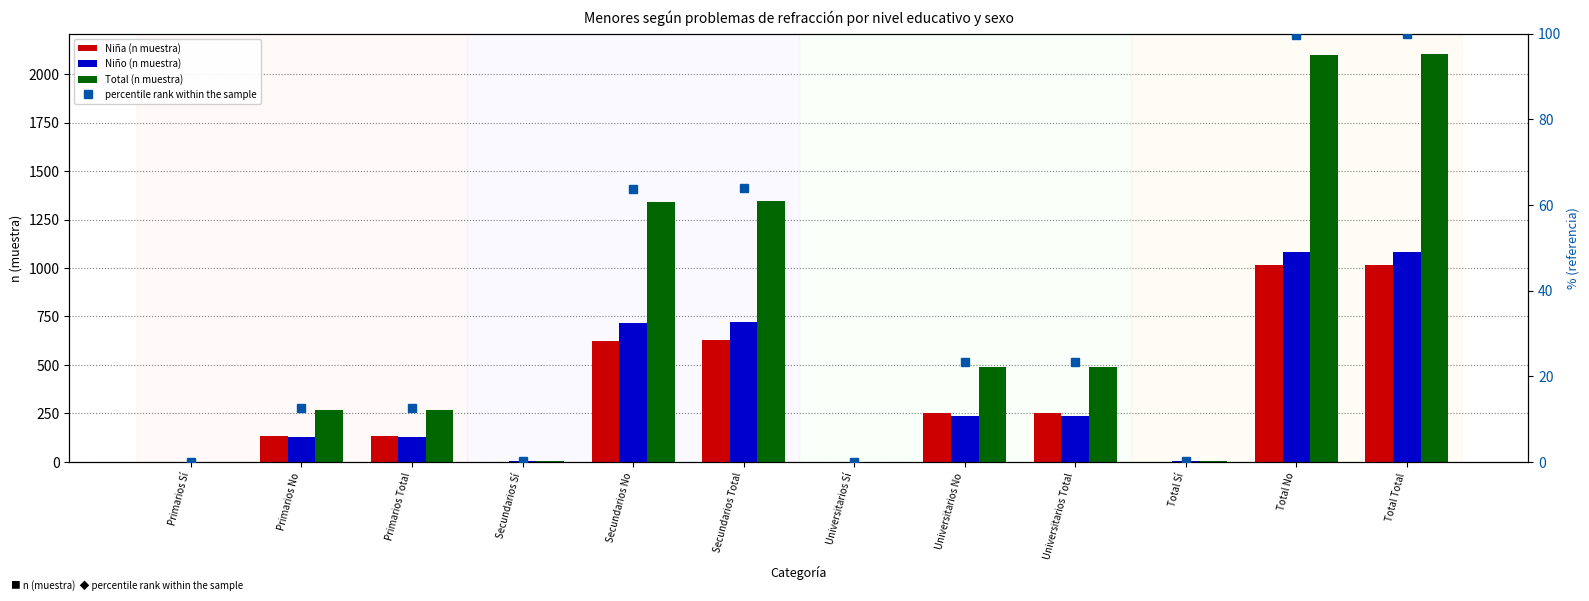

What is the approximate value of Total (n muestra) at Primarios Total?

266